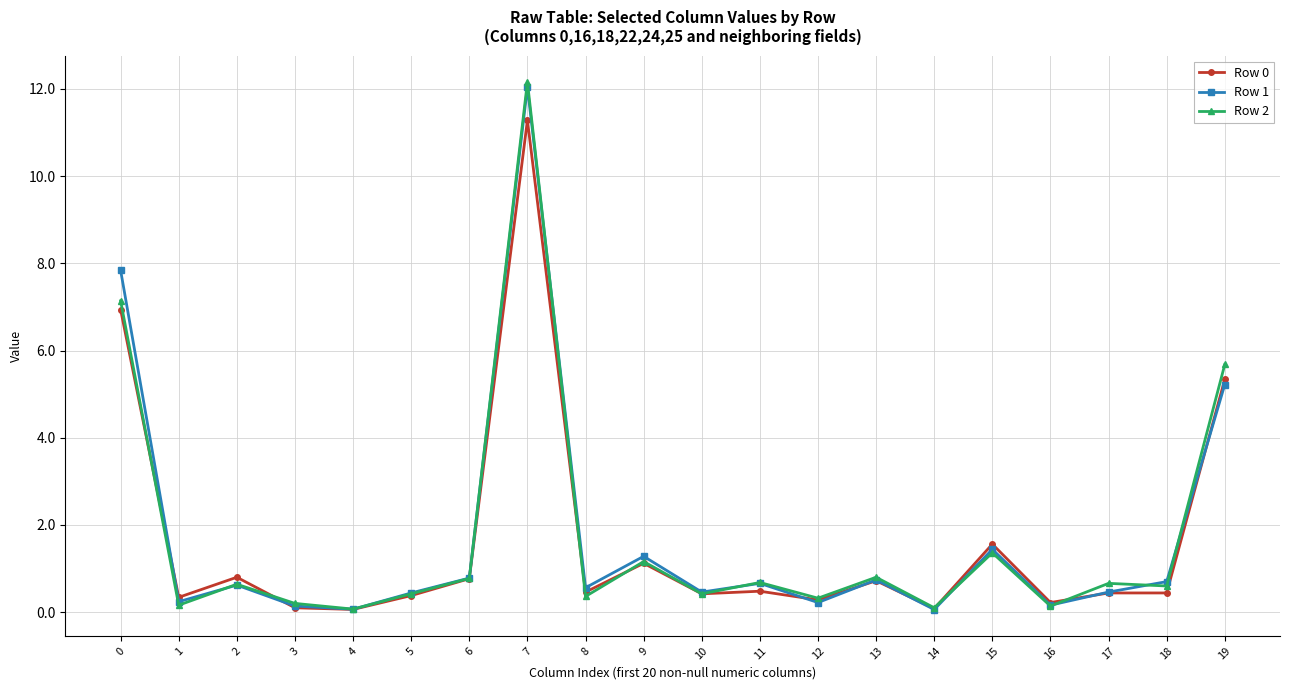

Is the value of Row 1 at 5 greater than the value of Row 2 at 9?

No